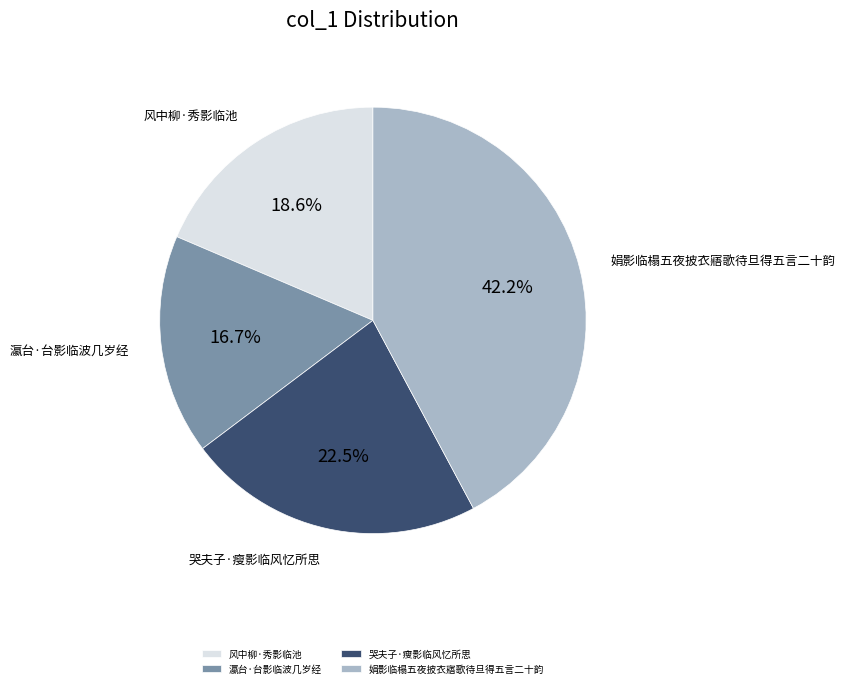

Is the sum of 风中柳·秀影临池 and 娟影临榻五夜披衣寤歌待旦得五言二十韵 greater than half?

Yes